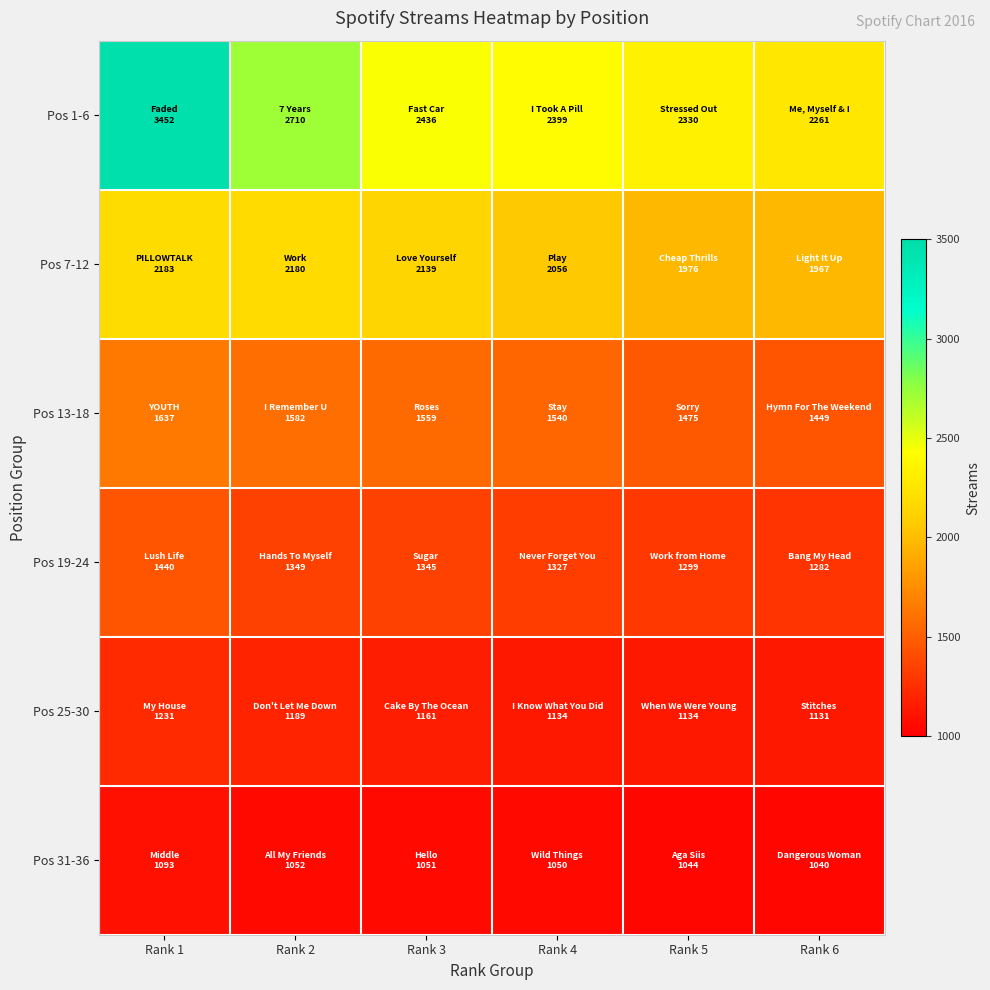

Reading left to right, extract all data points from this chart.

Pos 1-6: Rank 1=3452	Rank 2=2710	Rank 3=2436	Rank 4=2399	Rank 5=2330	Rank 6=2261
Pos 7-12: Rank 1=2183	Rank 2=2180	Rank 3=2139	Rank 4=2056	Rank 5=1976	Rank 6=1967
Pos 13-18: Rank 1=1637	Rank 2=1582	Rank 3=1559	Rank 4=1540	Rank 5=1475	Rank 6=1449
Pos 19-24: Rank 1=1440	Rank 2=1349	Rank 3=1345	Rank 4=1327	Rank 5=1299	Rank 6=1282
Pos 25-30: Rank 1=1231	Rank 2=1189	Rank 3=1161	Rank 4=1134	Rank 5=1134	Rank 6=1131
Pos 31-36: Rank 1=1093	Rank 2=1052	Rank 3=1051	Rank 4=1050	Rank 5=1044	Rank 6=1040